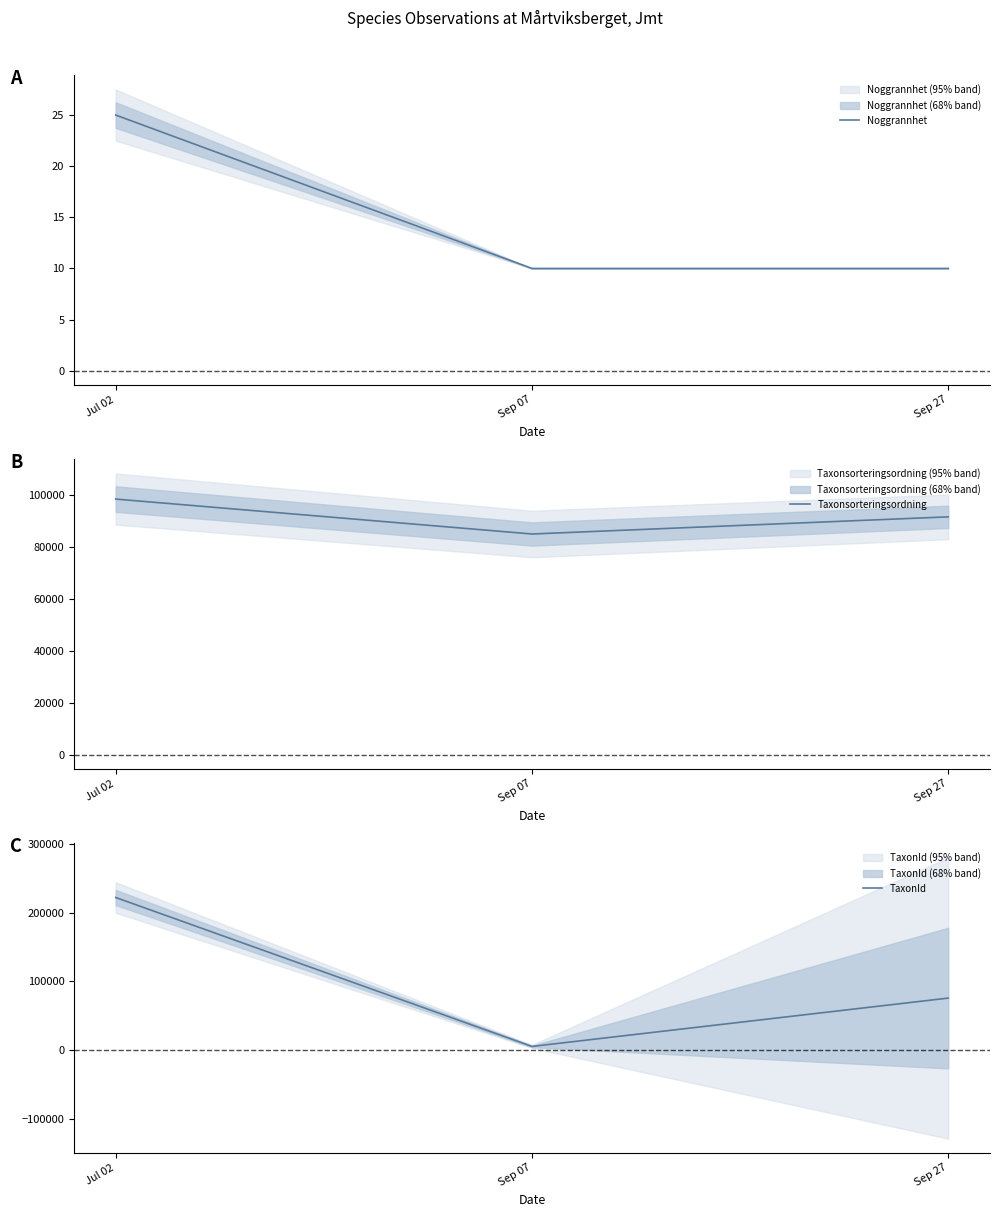

How many categories are shown in the chart?

3